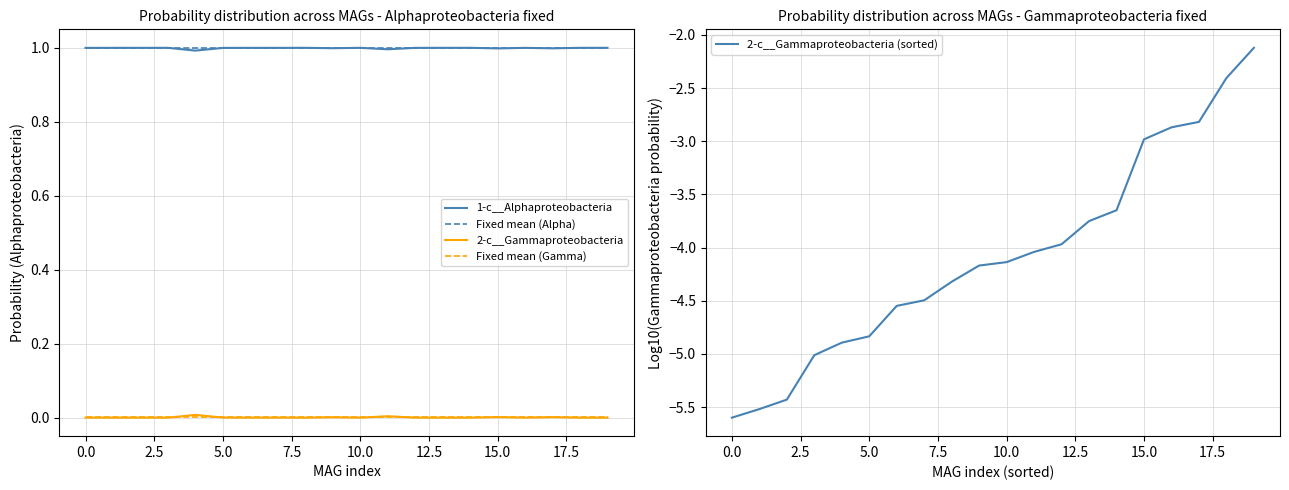

Which series has the widest spread of values?

2-c__Gammaproteobacteria (sorted)